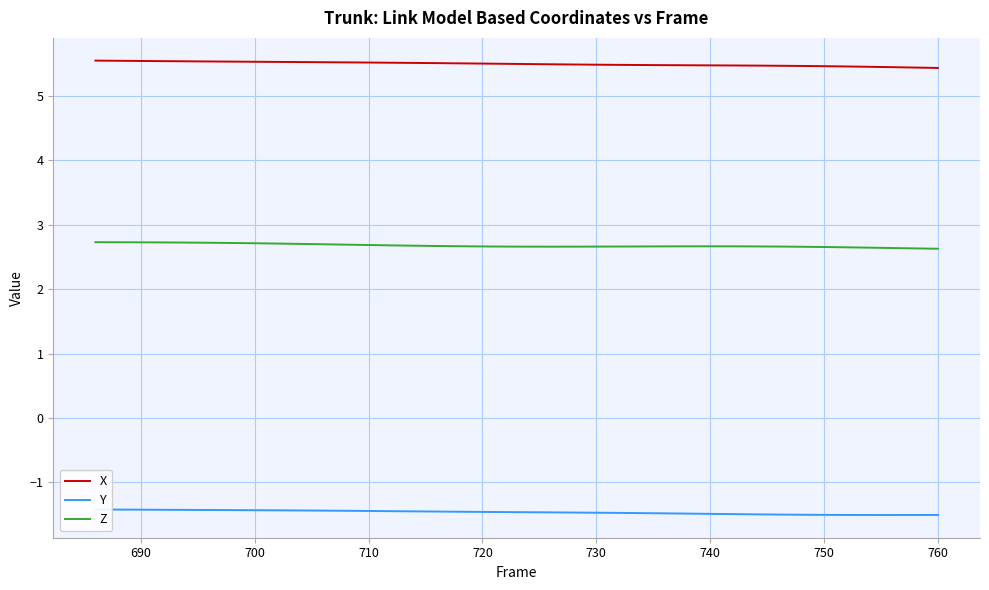

Does the chart display data point markers on the line(s)?

No